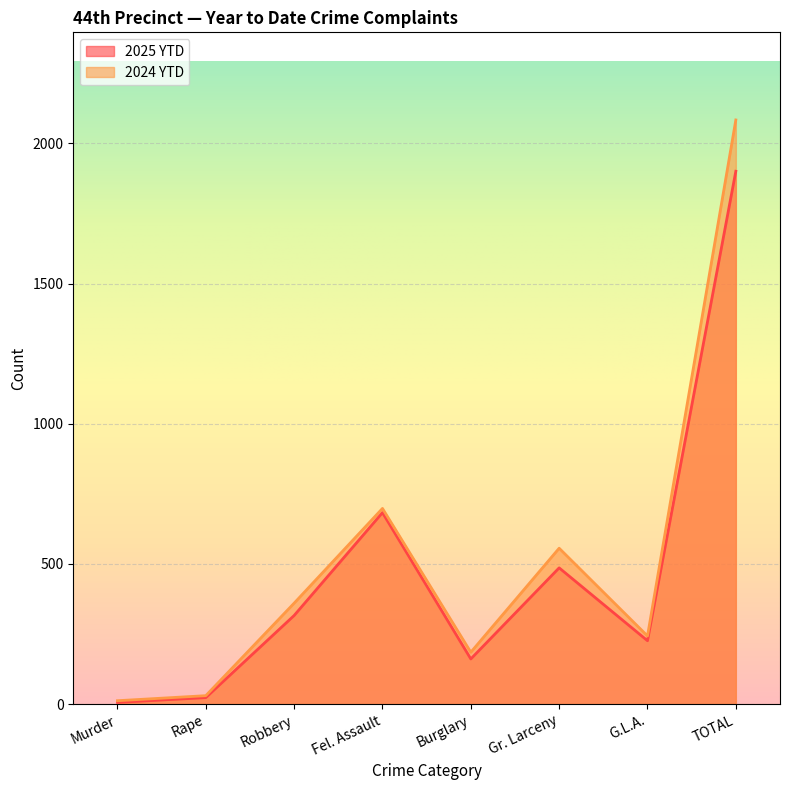

Rank the series by their average value, from highest to lowest.

2024 YTD, 2025 YTD